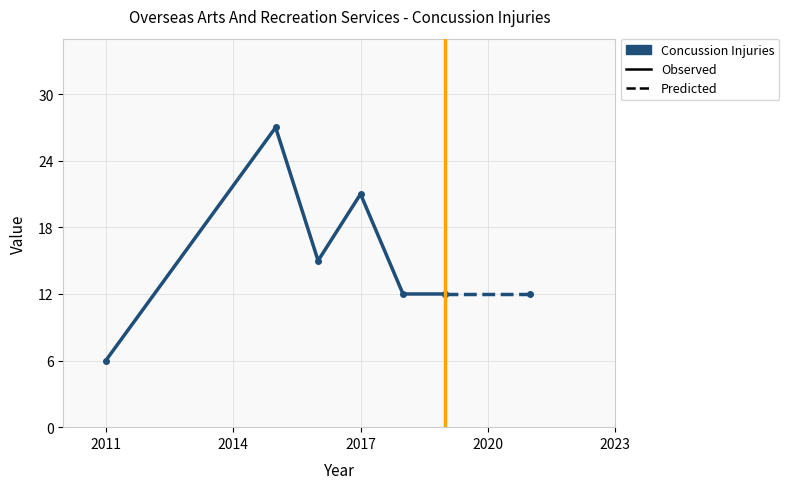

List the labels in order of value, smallest first.

2011, 2018, 2019, 2021, 2016, 2017, 2015